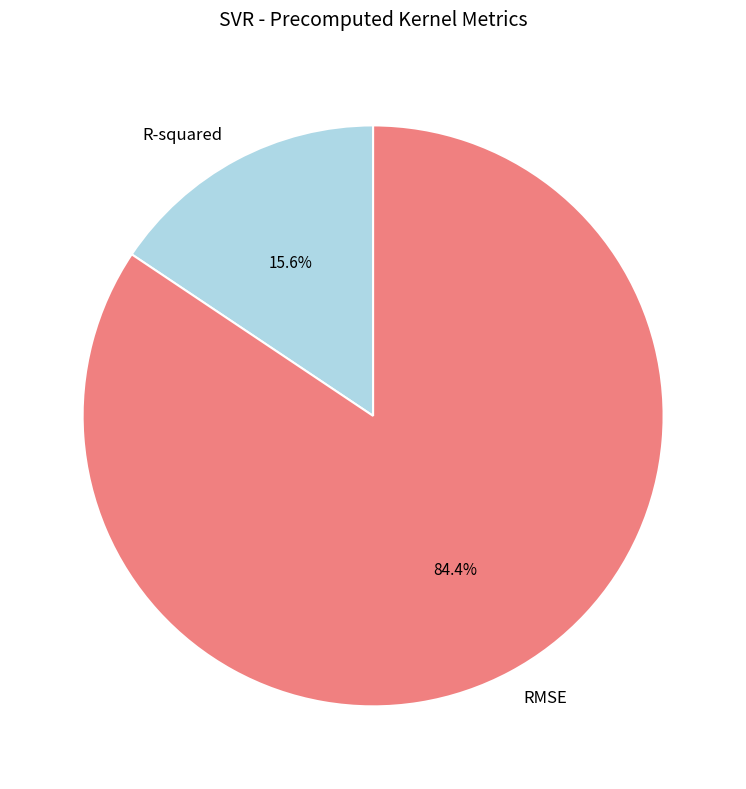

What is the majority slice?

RMSE